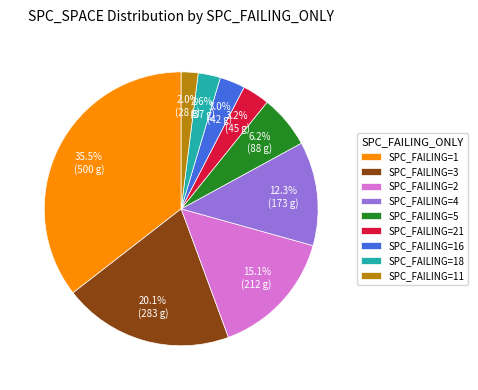

Which has a higher value, SPC_FAILING=4 or SPC_FAILING=1?

SPC_FAILING=1